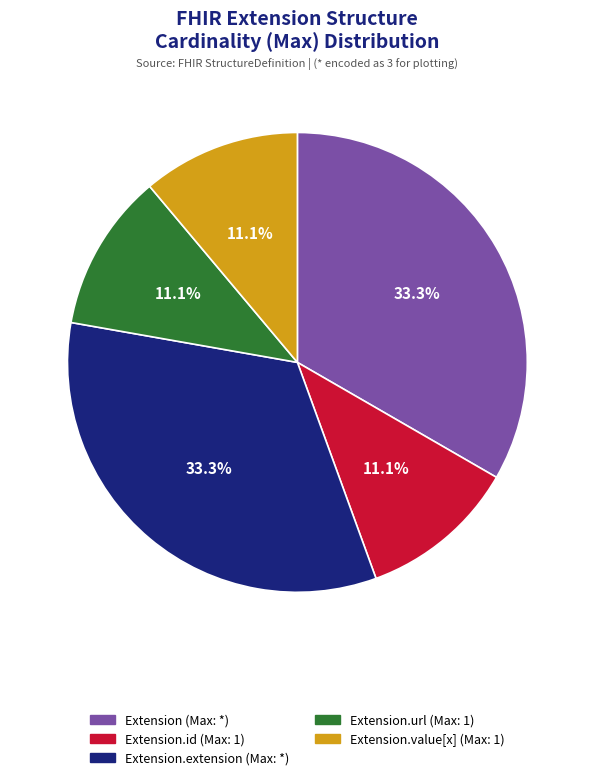

To the nearest percent, what is the difference between the largest and smallest slice percentages?

22%